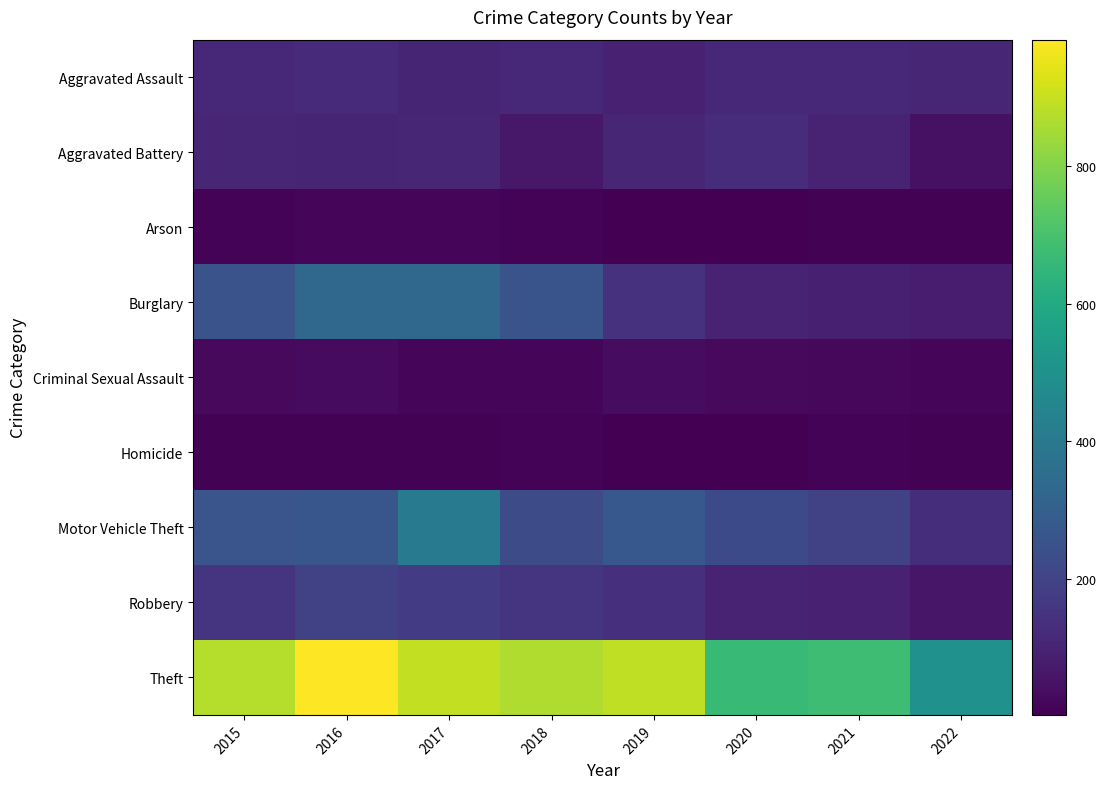

Which category has the lowest value across all series?

2020